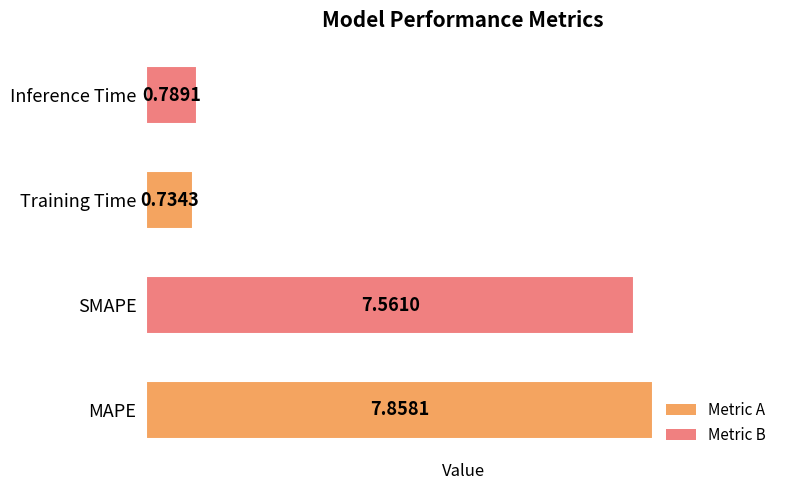

Are the bars grouped side by side (vs. stacked)?

No